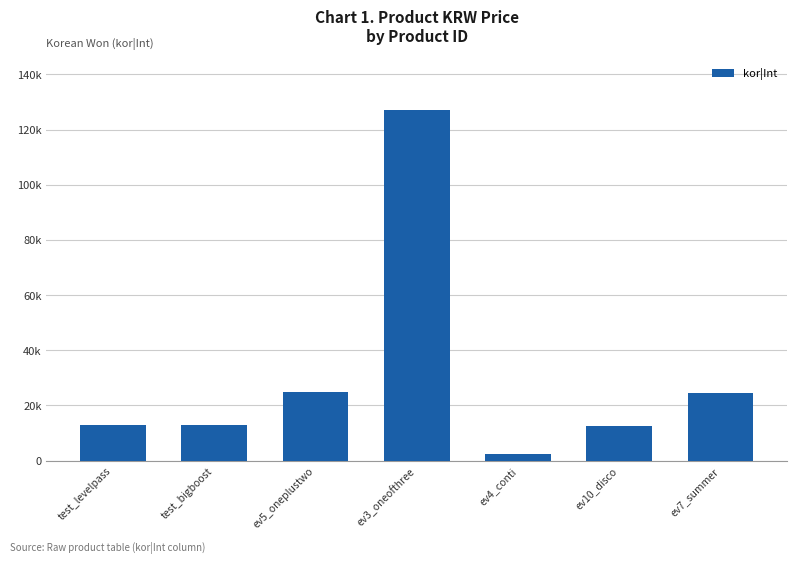

Are the bars horizontal?

No